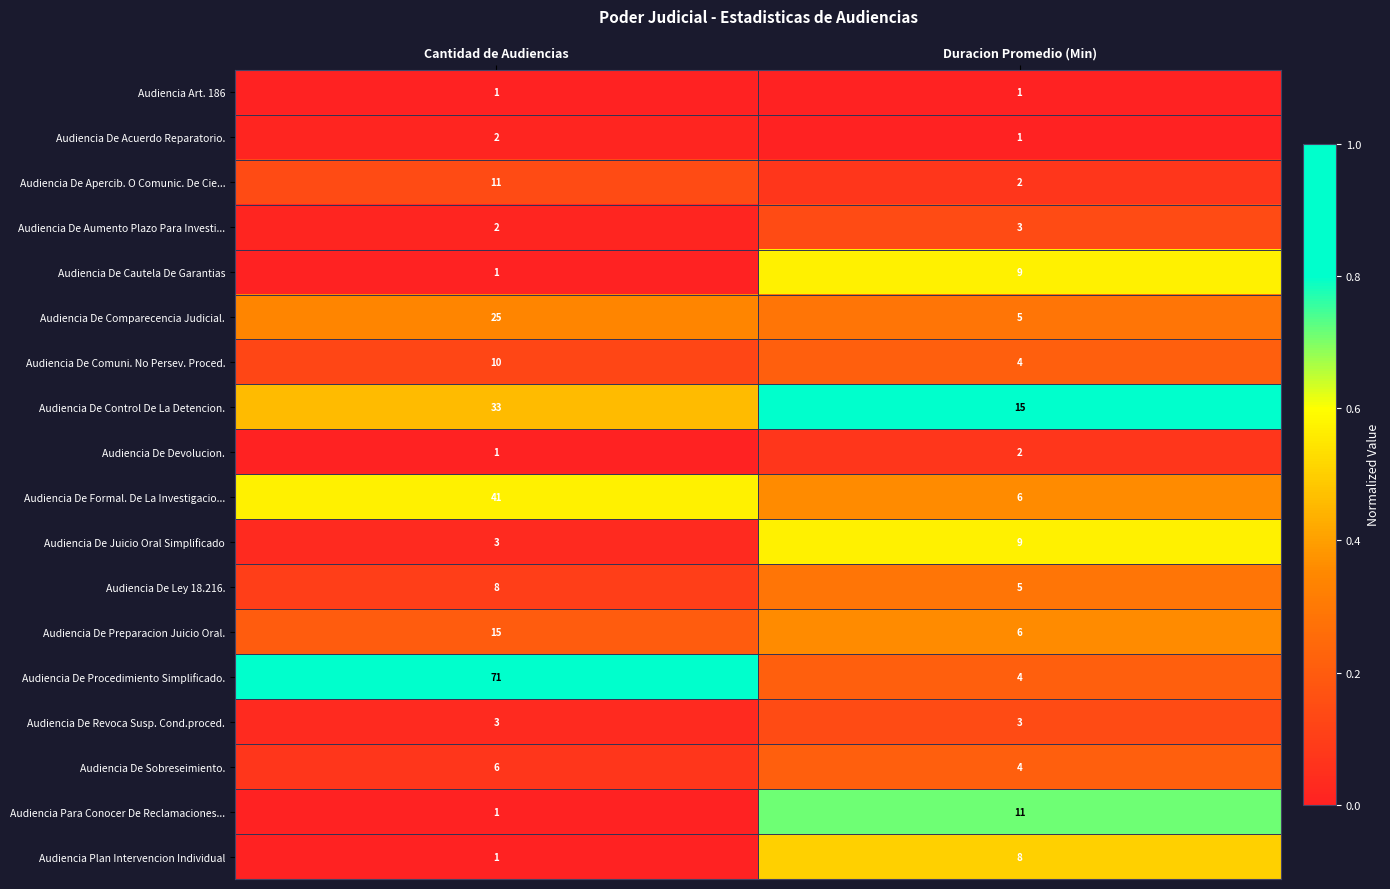

Which series has the largest total across all categories?

Audiencia De Procedimiento Simplificado.